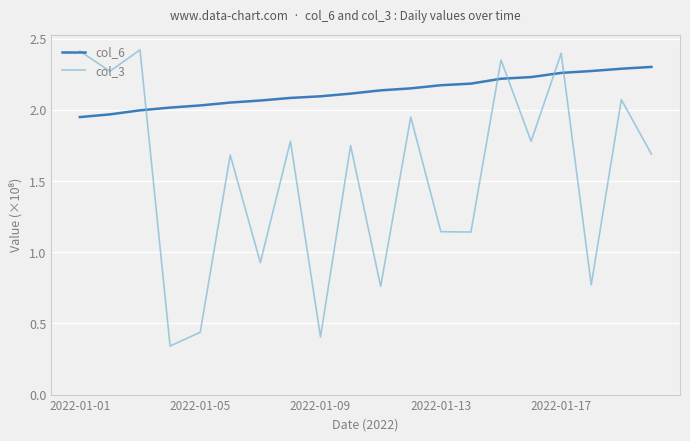

What is the sum of all col_3 values?

30.5